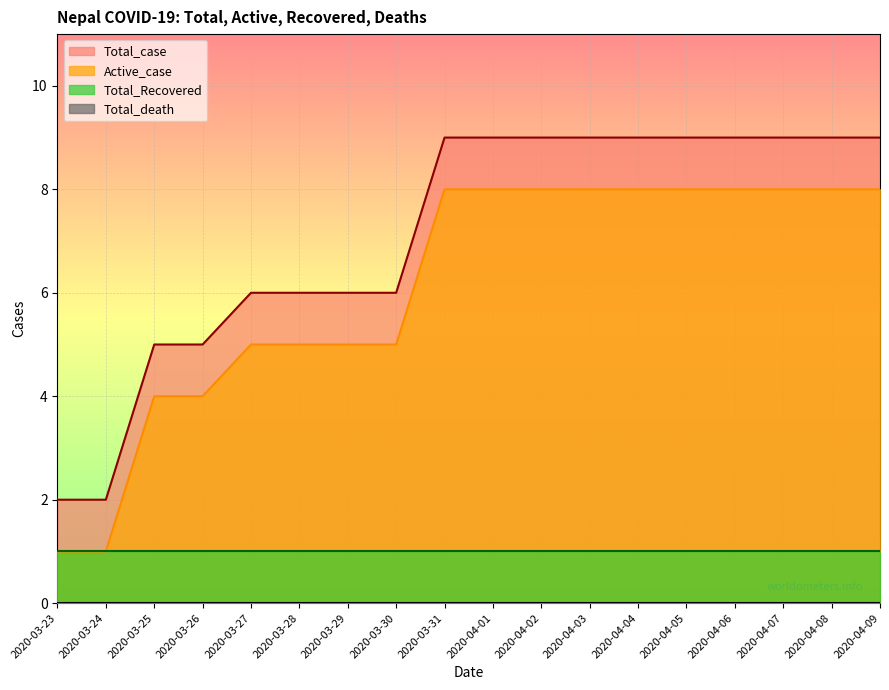

What is the highest value of the Active_case series?

8